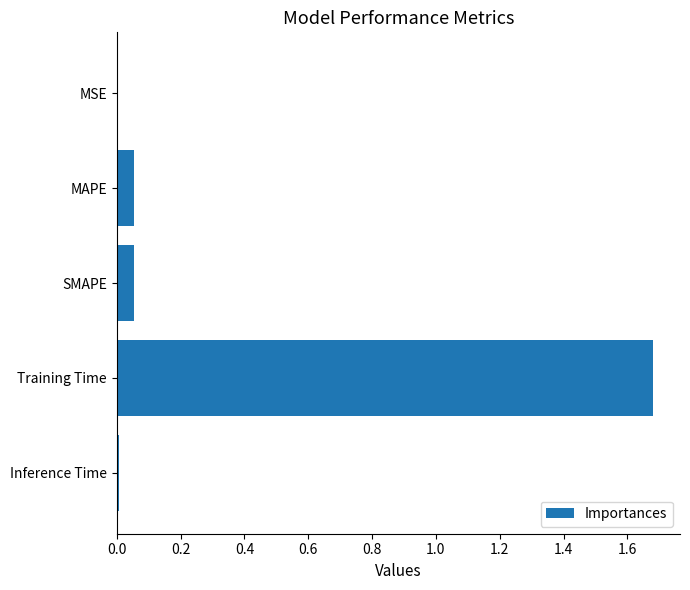

What is the change in value from SMAPE to Training Time?

+1.6